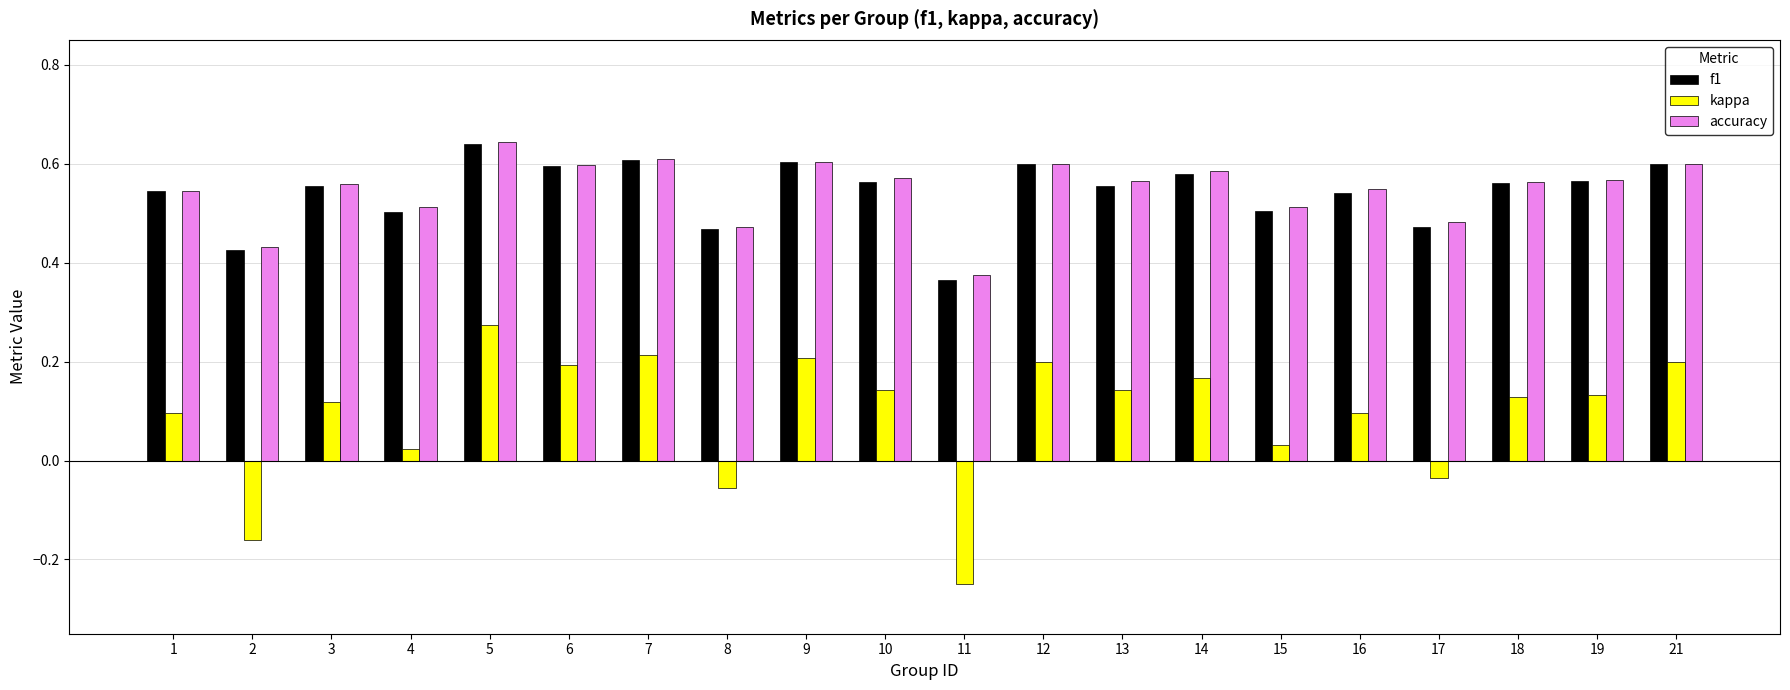

The value of accuracy at 21 is 1.0. True or false?

False